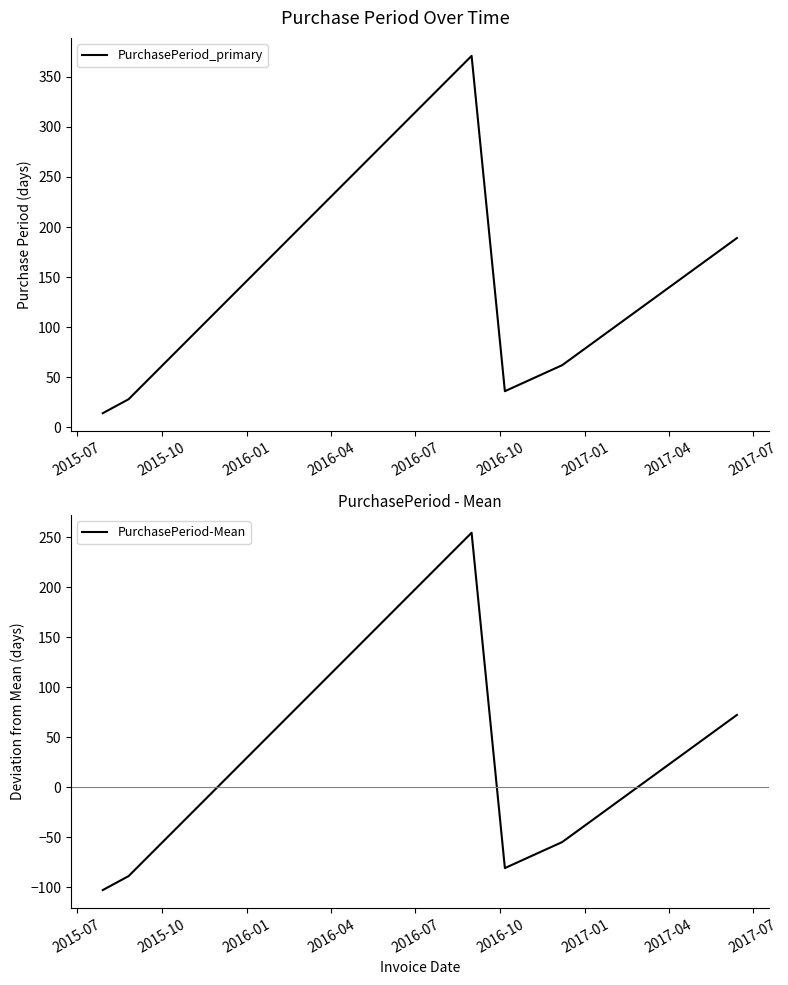

What is the lowest value of the PurchasePeriod-Mean series?

-102.7